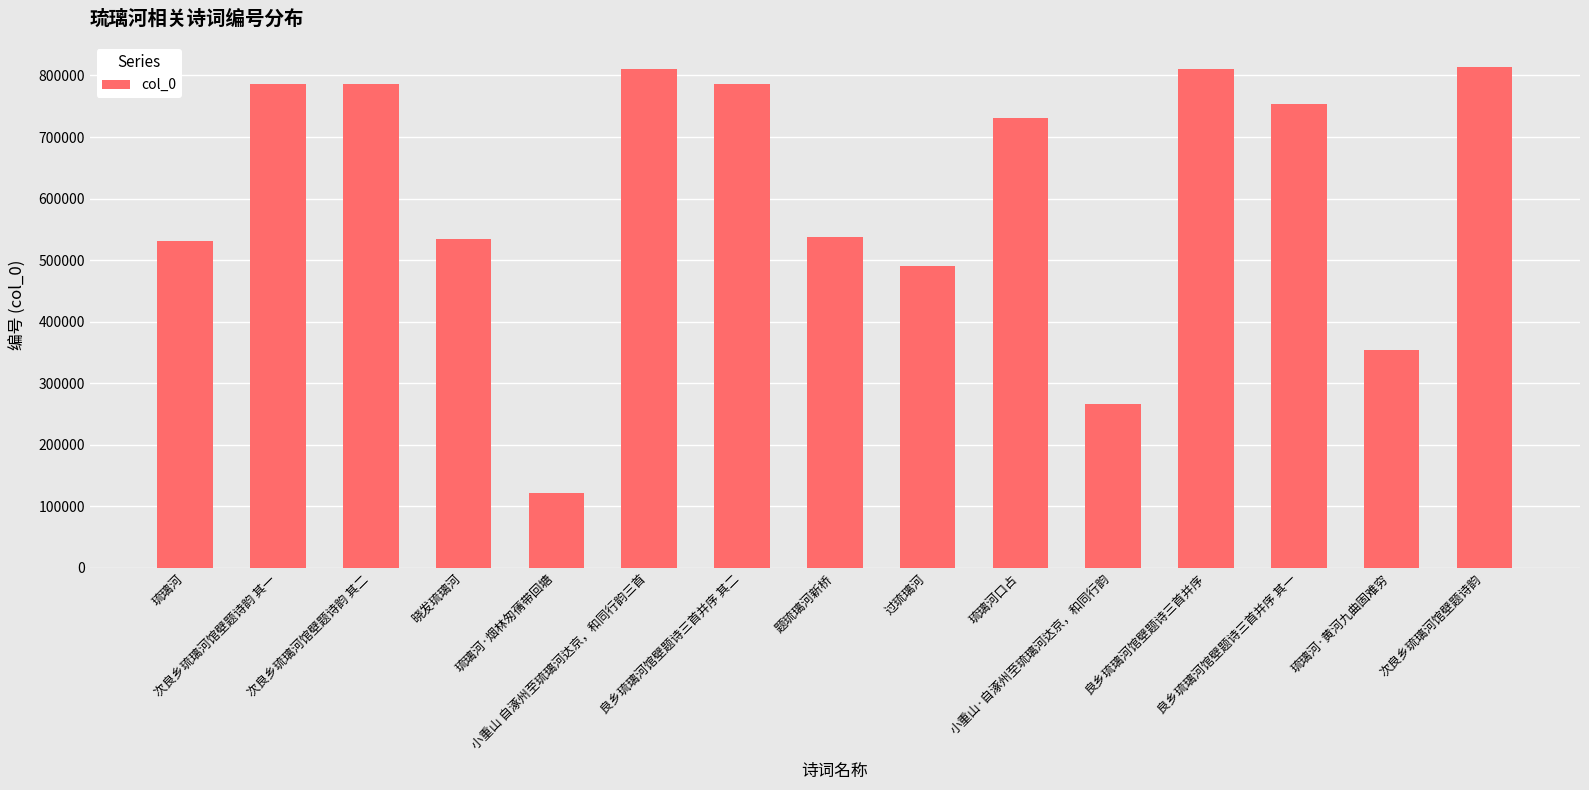

What is the label of the 9th bar from the right?

良乡琉璃河馆壁题诗三首并序 其二